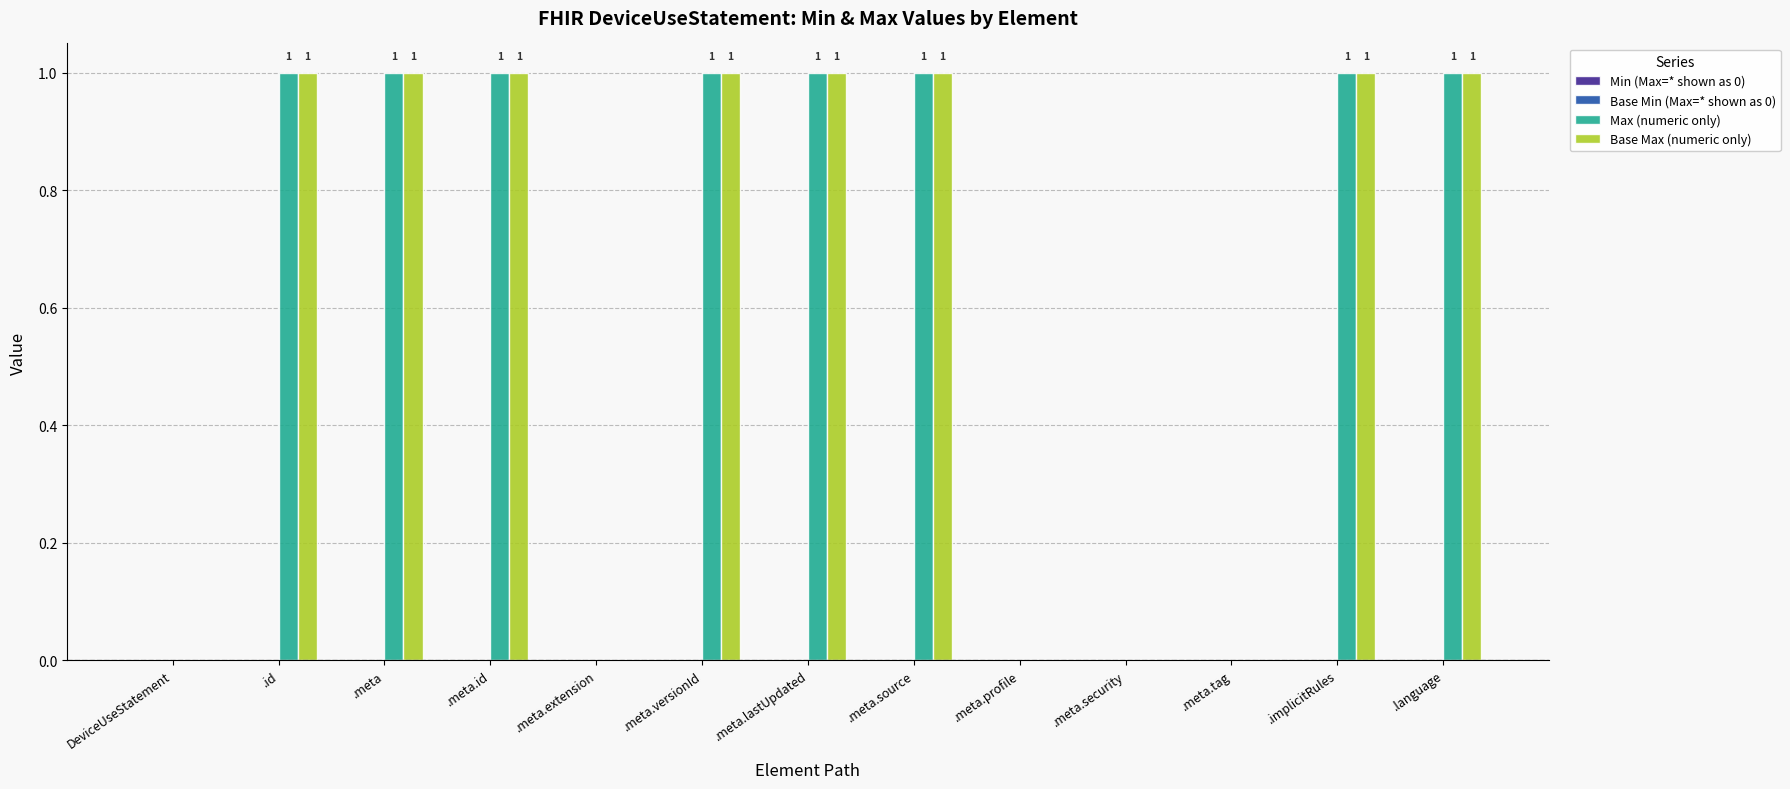

The value of Max (numeric only) at .meta.extension is 1. True or false?

False